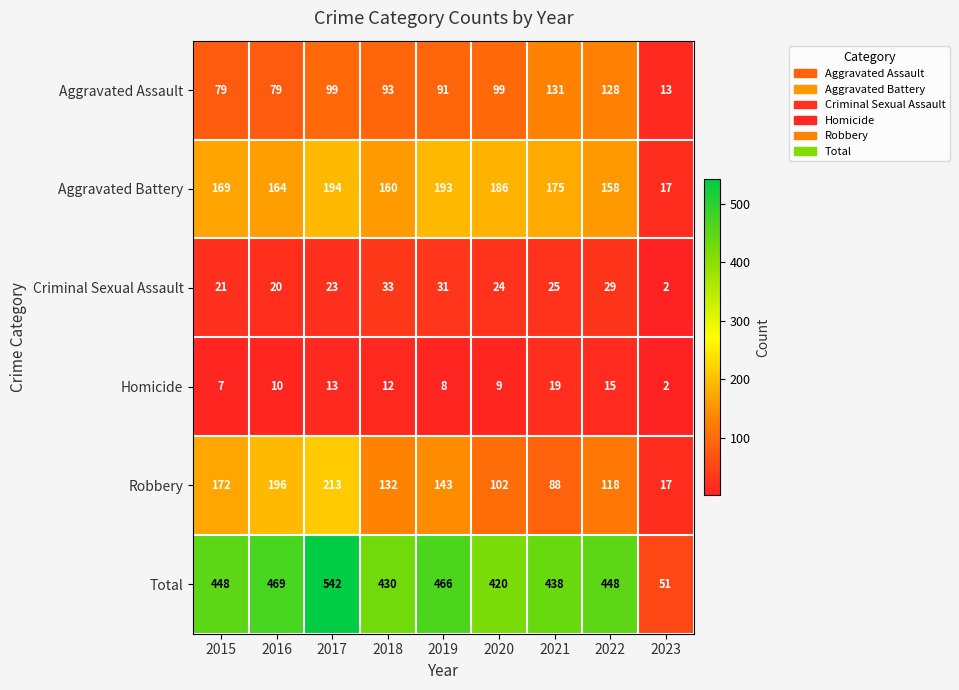

How many categories are shown in the chart?

9